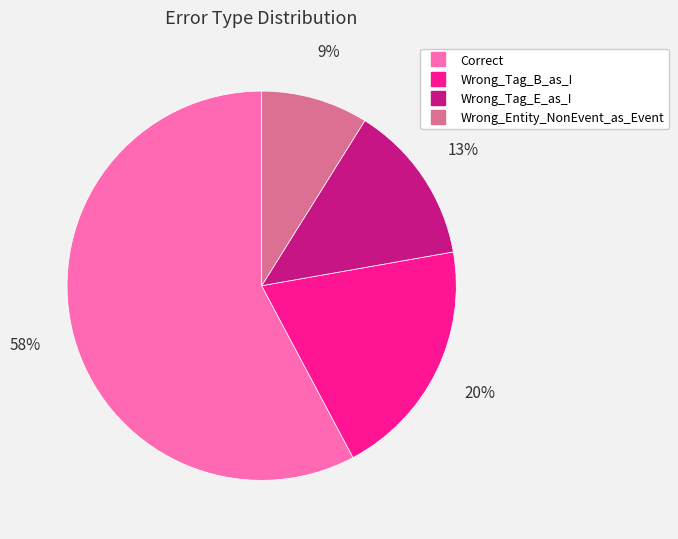

To the nearest percent, what portion does Wrong_Tag_E_as_I represent?

13%